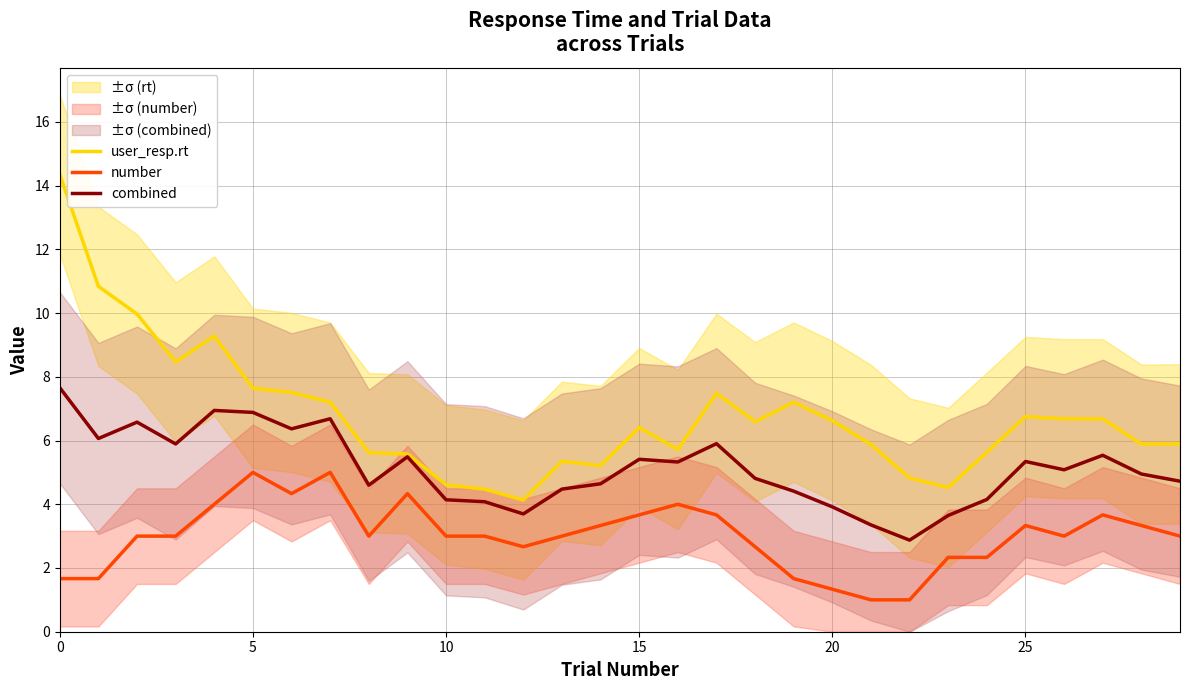

Which series has the largest range (max minus min)?

user_resp.rt